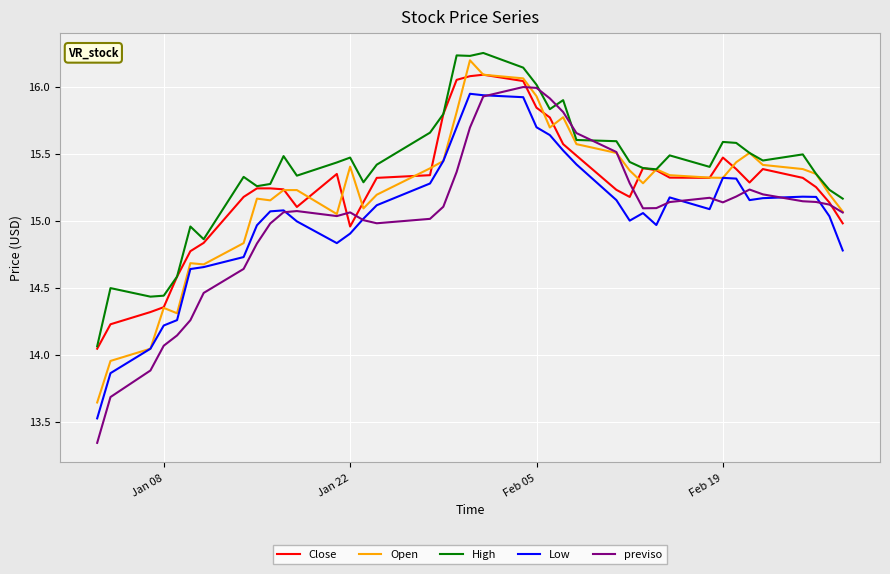

Which series ends up on top after the final intersection of Close and previso?

previso